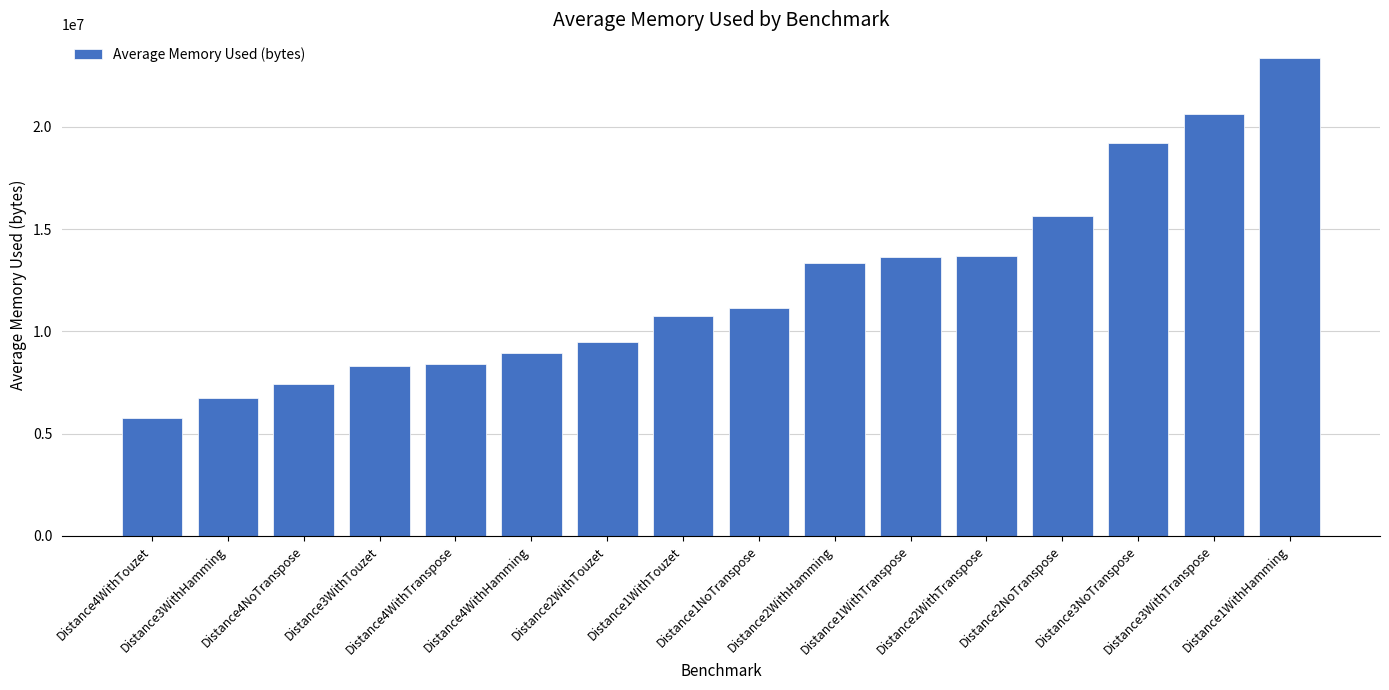

What is the difference between the maximum and minimum values?

17620713.3